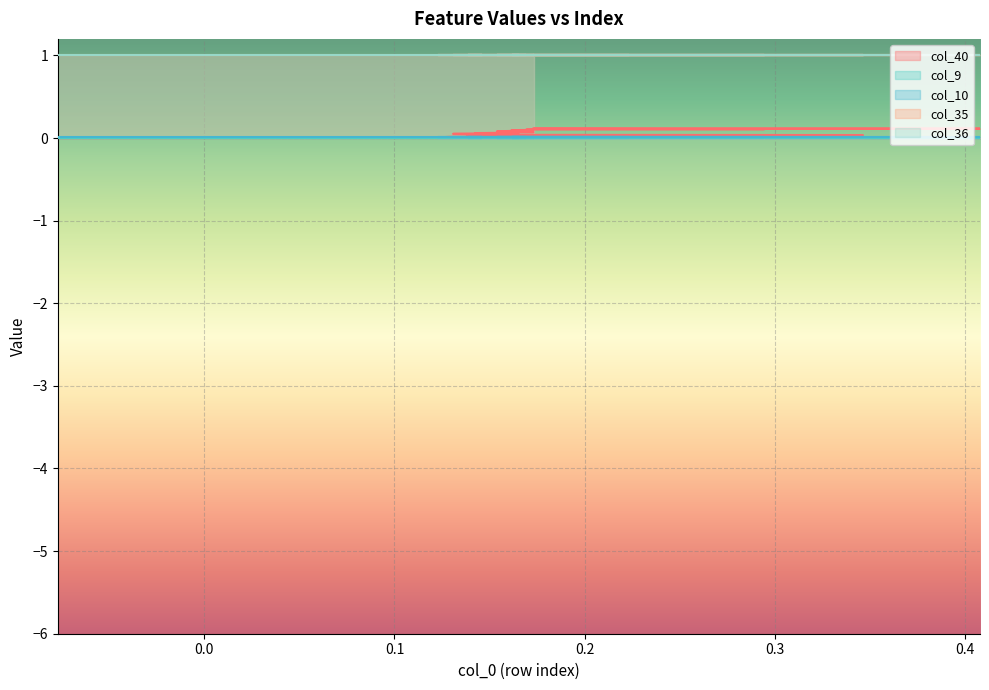

List the series in order of their peak value, lowest first.

col_9, col_10, col_40, col_35, col_36